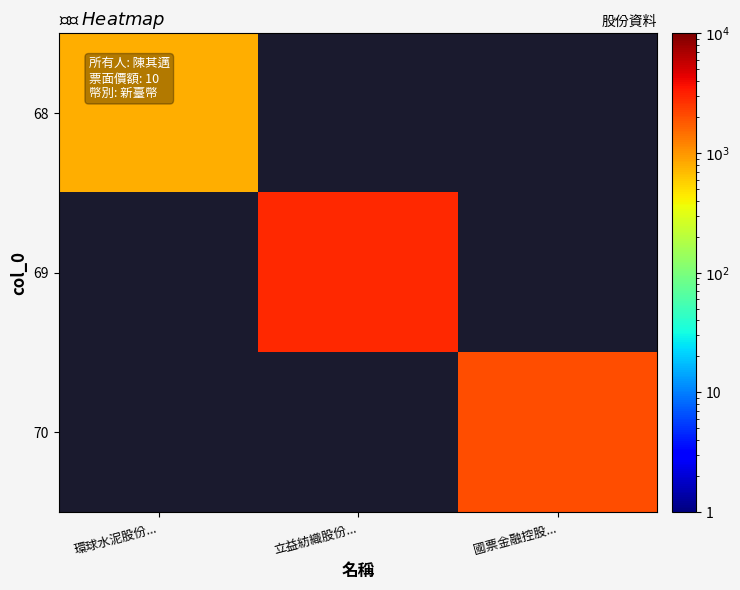

What is the minimum value shown in the chart?

787.0